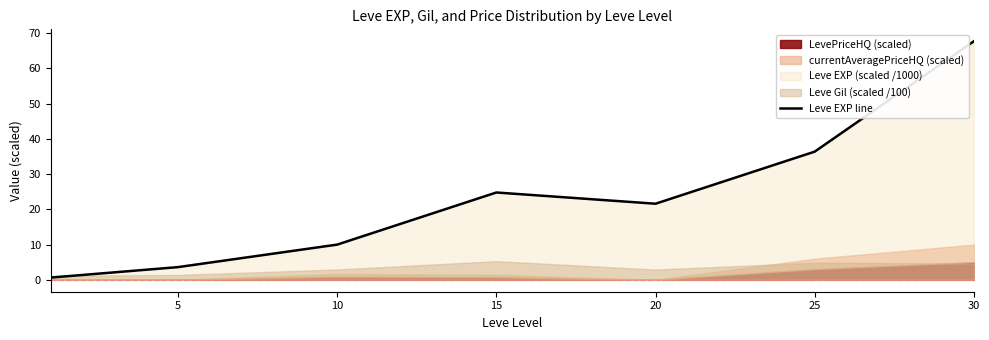

What is the value of the 1st point from the left?

0.6